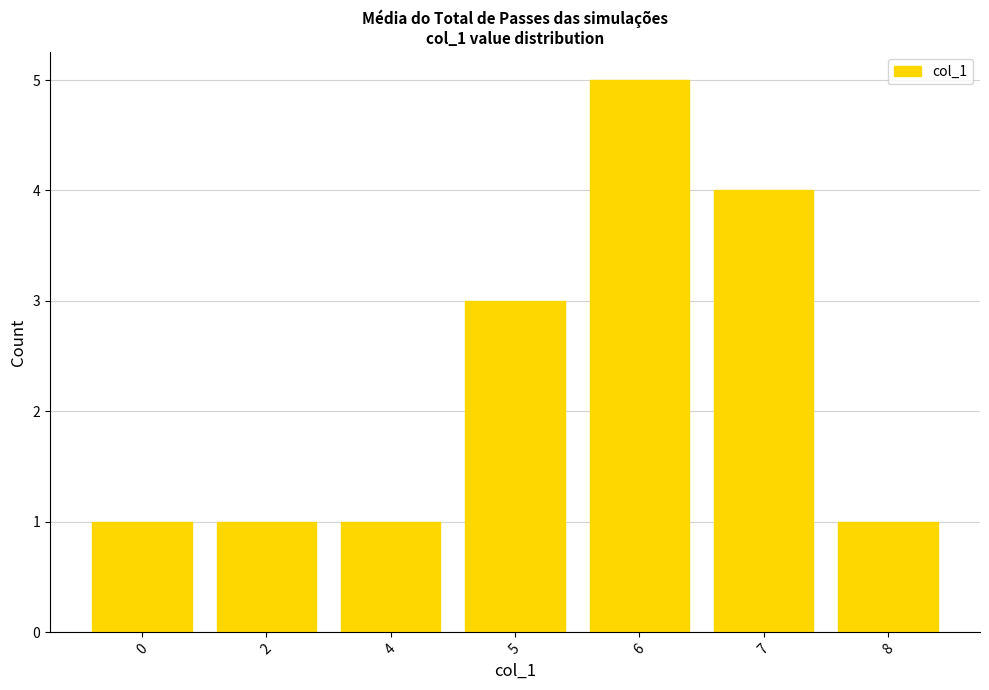

What is the approximate value at 7?

4